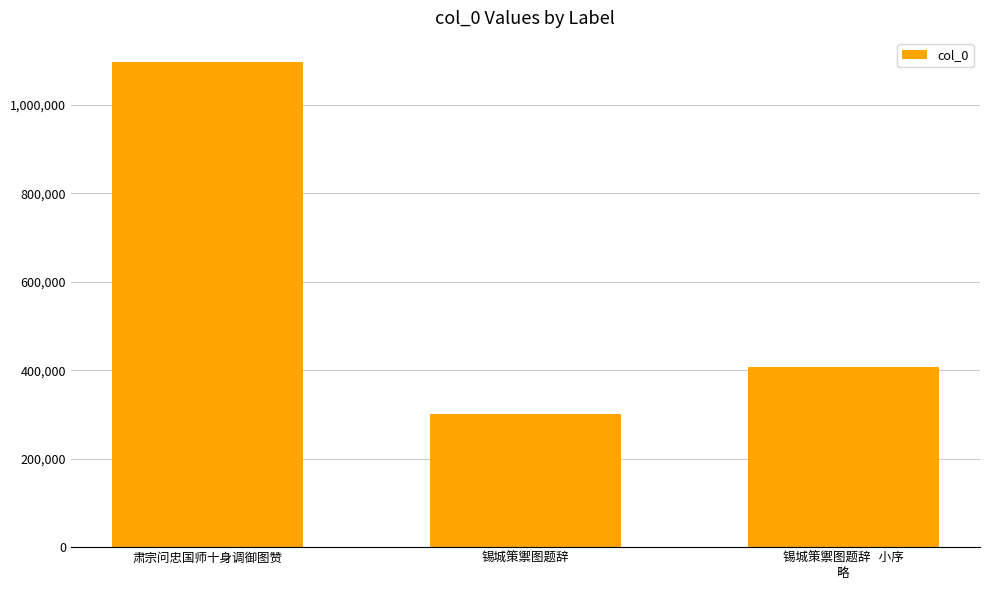

Reading left to right, what are all the values shown in this chart?

1097051	300724	408173